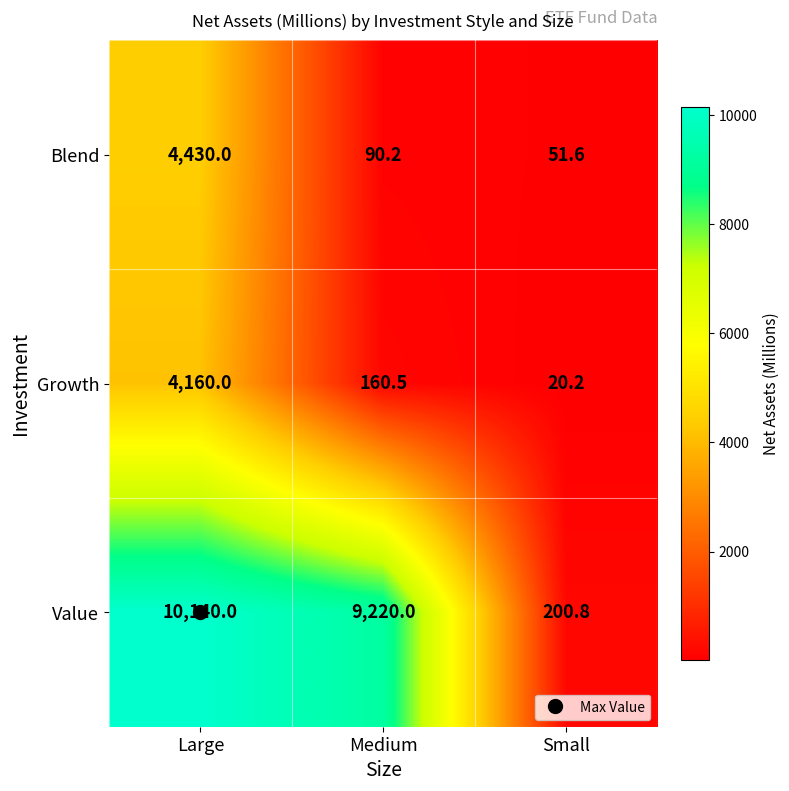

The value of Blend at Small is 13.0. True or false?

False